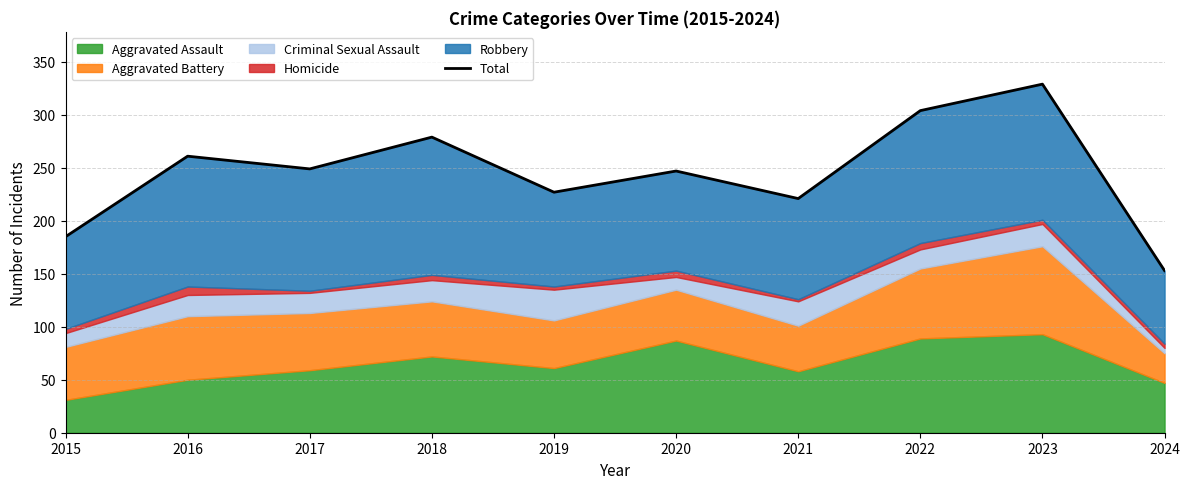

List the labels in order of value, largest first.

2023, 2022, 2018, 2016, 2017, 2020, 2019, 2021, 2015, 2024